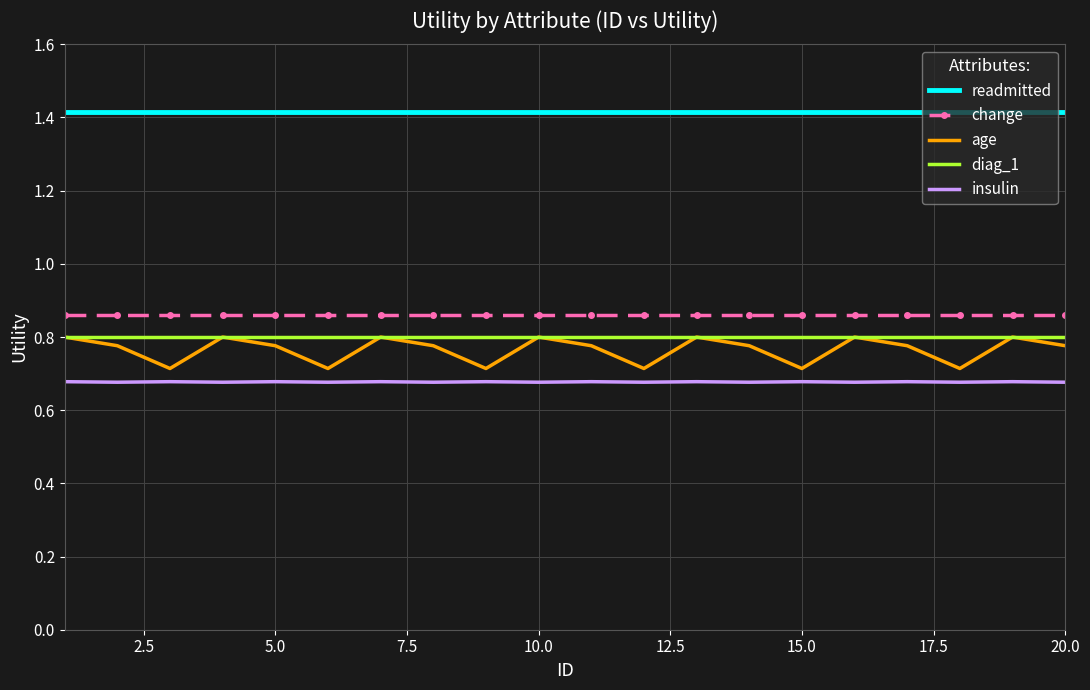

True or false: change and readmitted intersect in this chart.

False